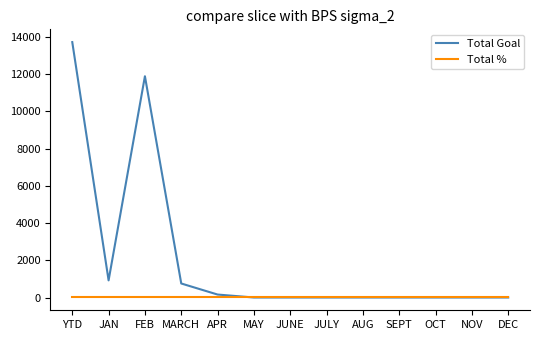

The Total Goal series shows 0 at AUG. True or false?

True